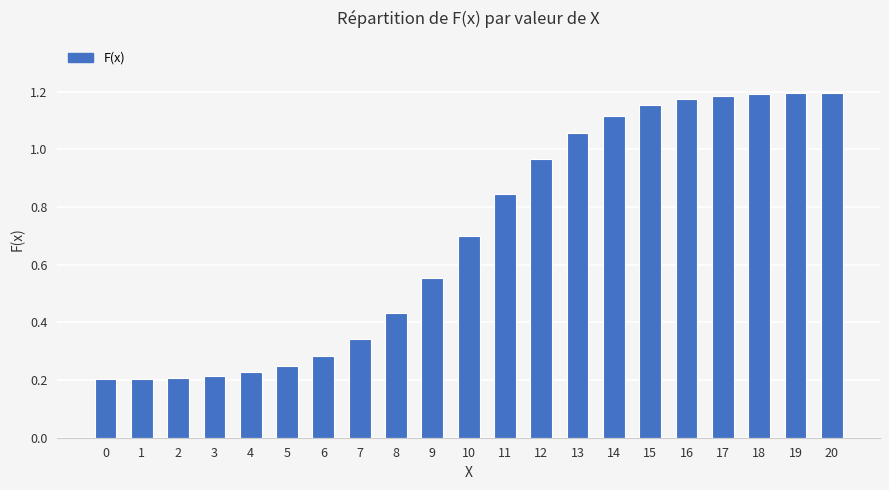

What is the sum of the values at 4 and 14?

1.3